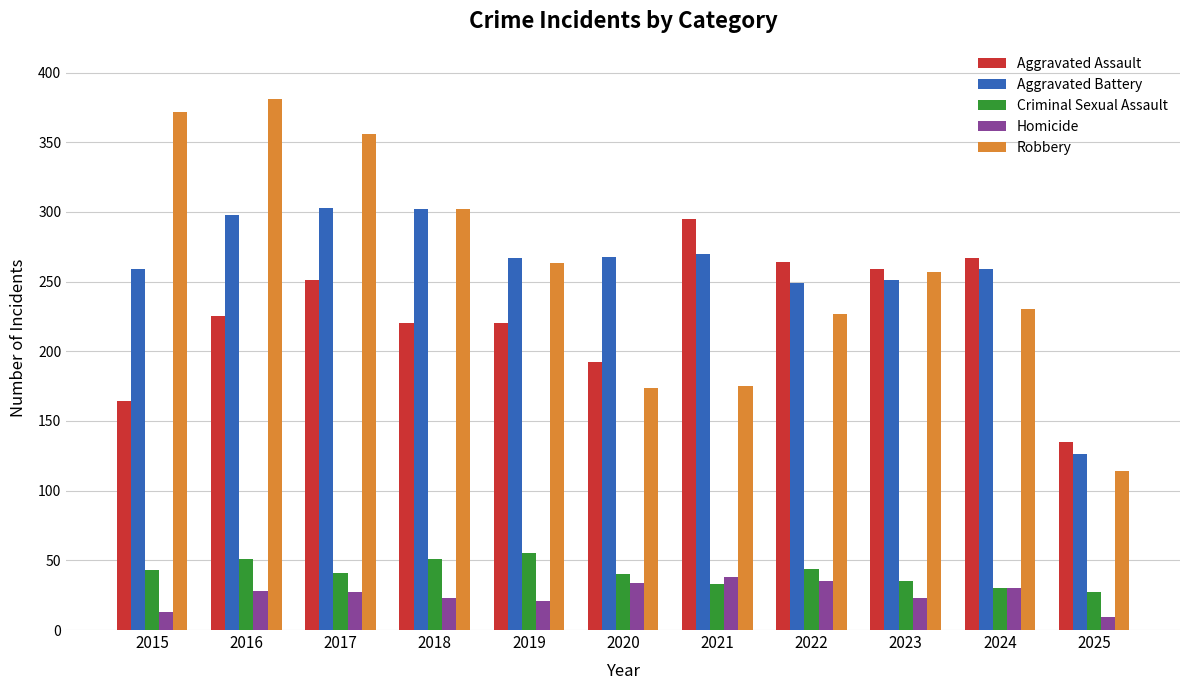

At how many categories does at least one series exceed 237?

10